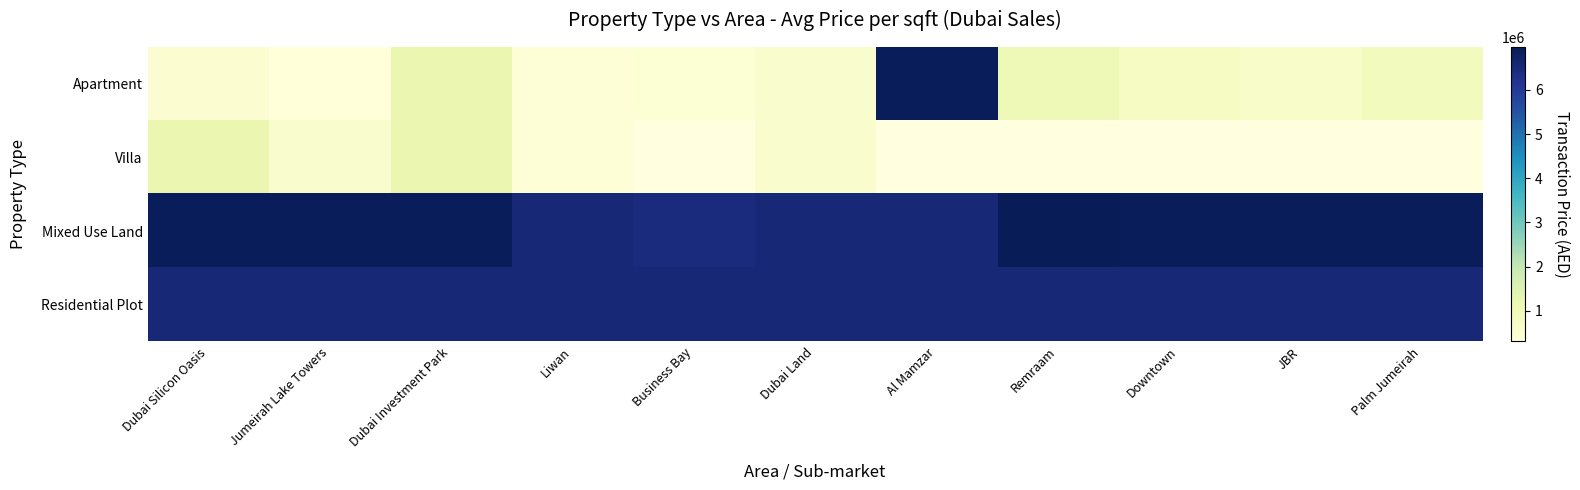

The Residential Plot series shows 2802431.1 at Palm Jumeirah. True or false?

False